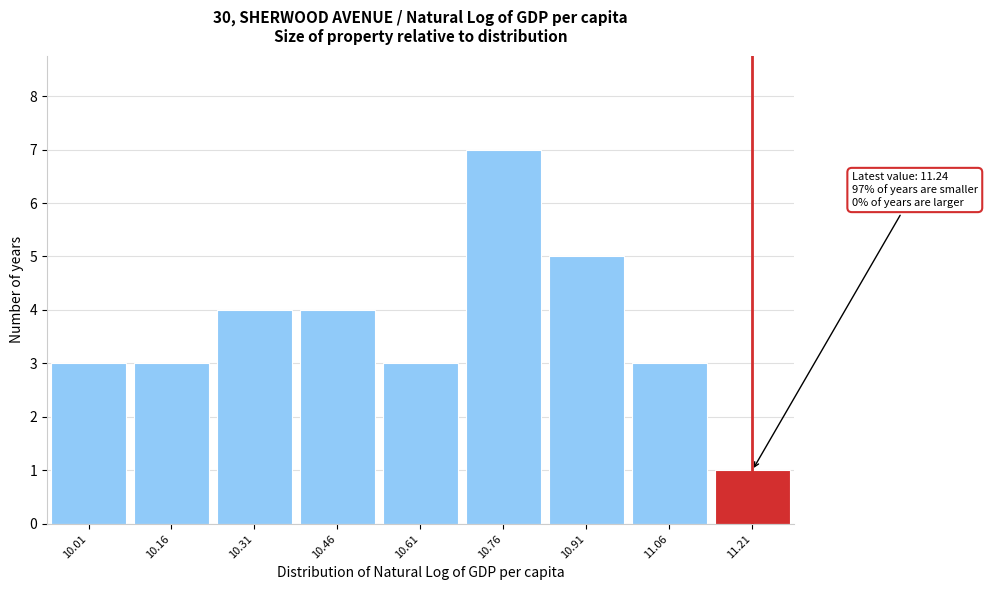

Reading left to right, list all the values displayed in this chart.

3	3	4	4	3	7	5	3	1